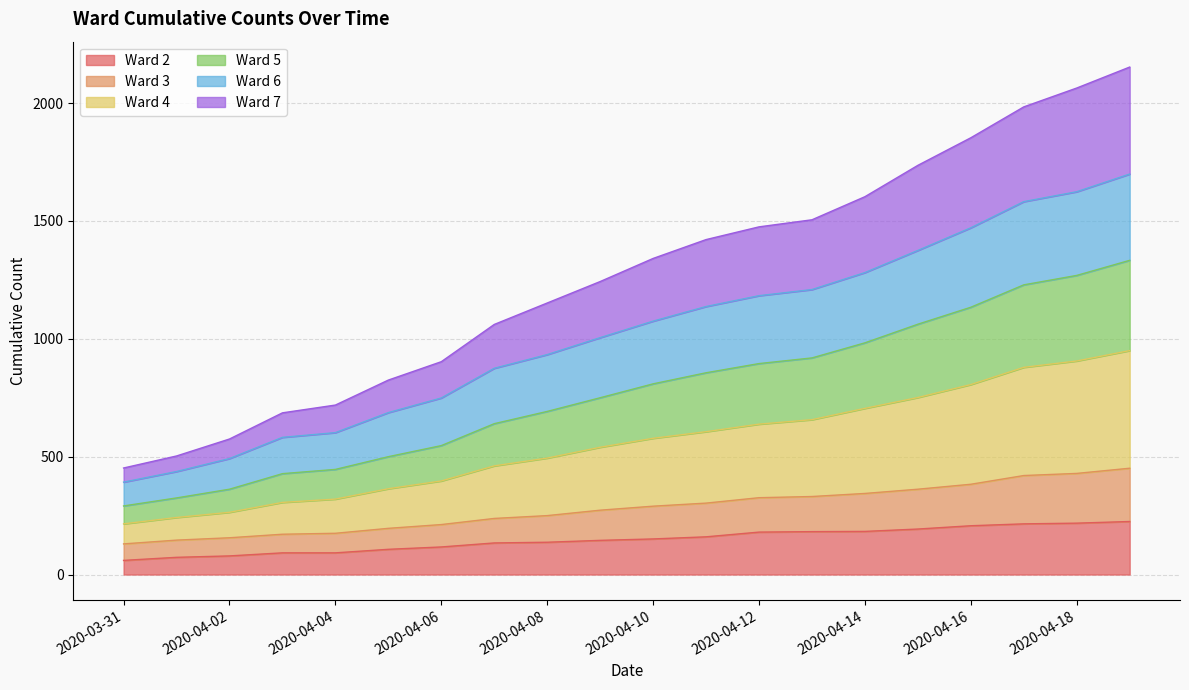

What position from the left is 2020-04-11?

12